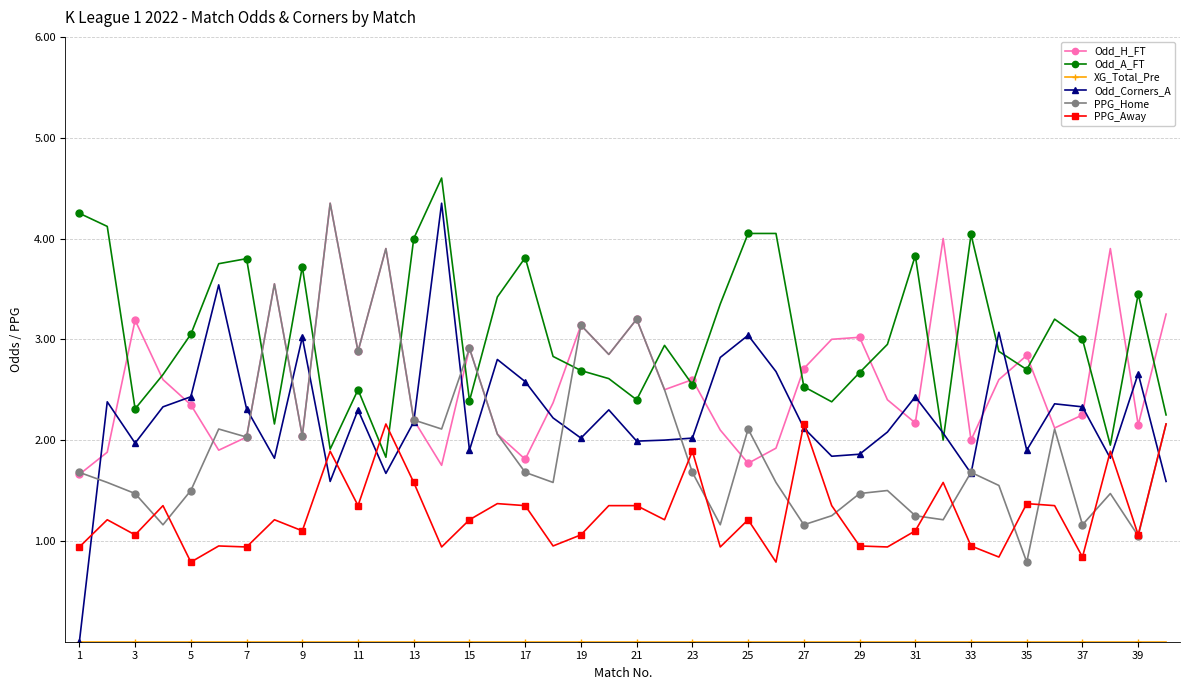

Which series has the widest spread of values?

Odd_Corners_A